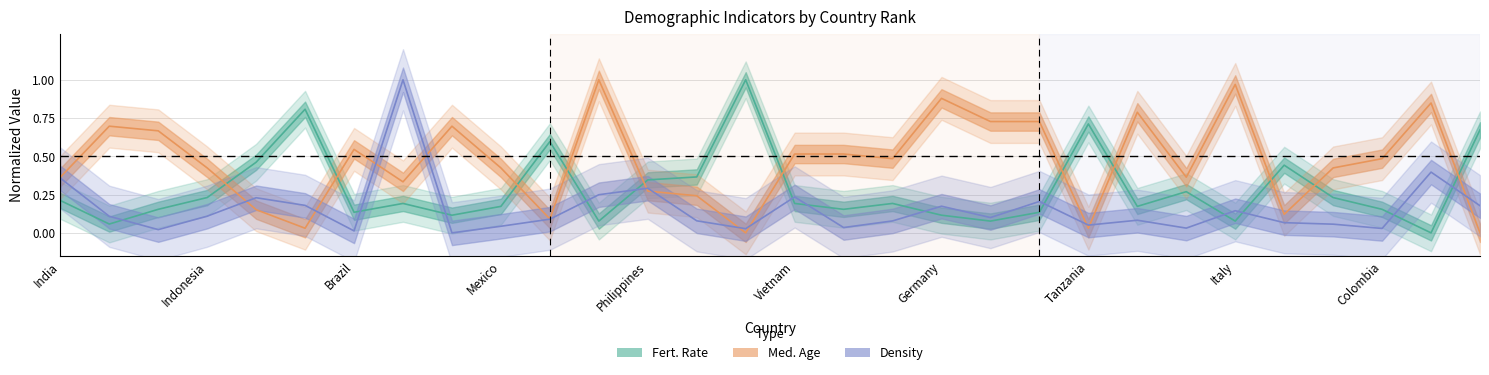

List the labels in order of Fert. Rate value, smallest first.

South Korea, China, Japan, Thailand, Italy, Russia, Germany, Brazil, United Kingdom, United States, Iran, Colombia, Mexico, France, Bangladesh, Vietnam, Turkey, India, Indonesia, Myanmar, South Africa, Philippines, Egypt, Kenya, Pakistan, Ethiopia, Uganda, Tanzania, Nigeria, DR Congo